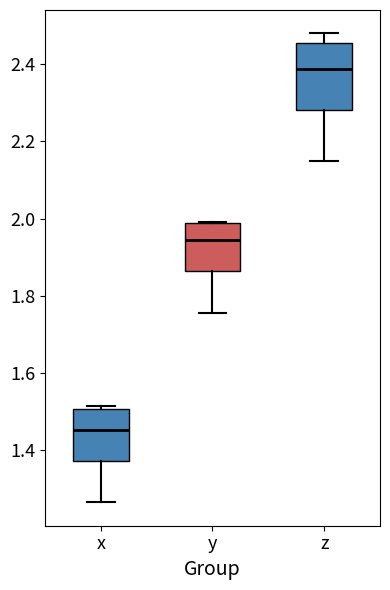

Reading left to right, transcribe this box plot: for each box, give where its median line is, the range the box spans, and where its two whiskers end, as read against the y-axis. The values are not printed on the chart, so give them approximately, as read against the axis.

x: median 1.46, box 1.38 to 1.50, whiskers 1.26 to 1.52
y: median 1.94, box 1.86 to 1.98, whiskers 1.76 to 2.00
z: median 2.38, box 2.28 to 2.46, whiskers 2.14 to 2.48